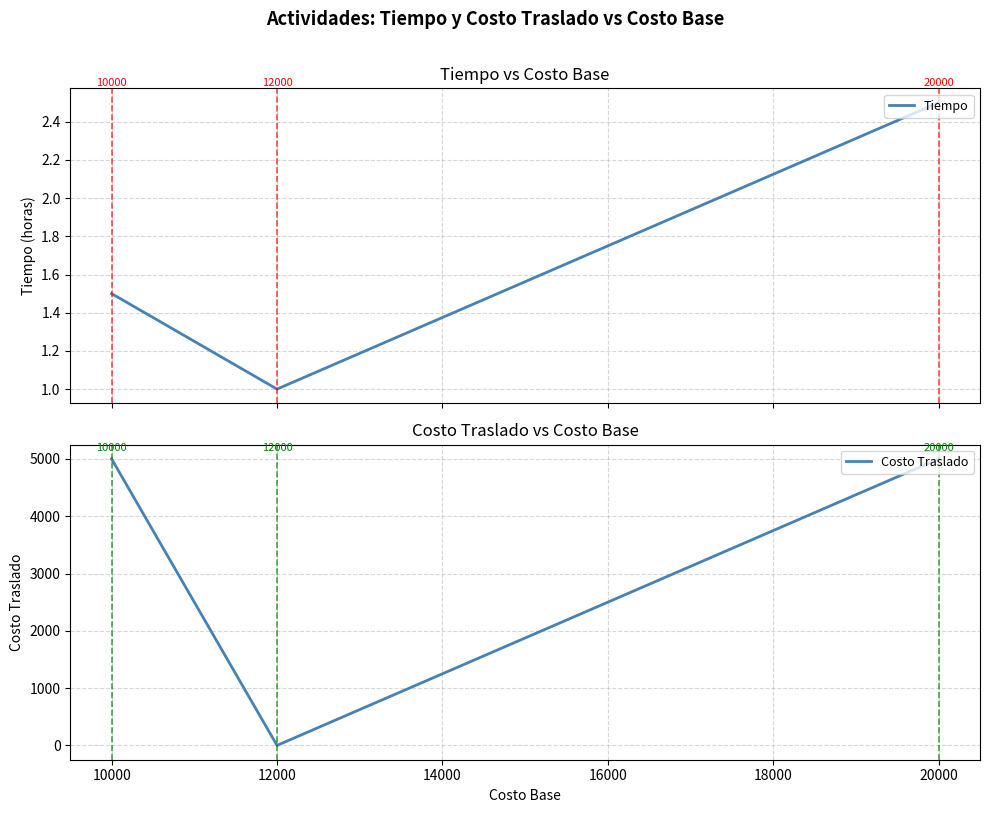

What is the maximum value for Tiempo?

2.5